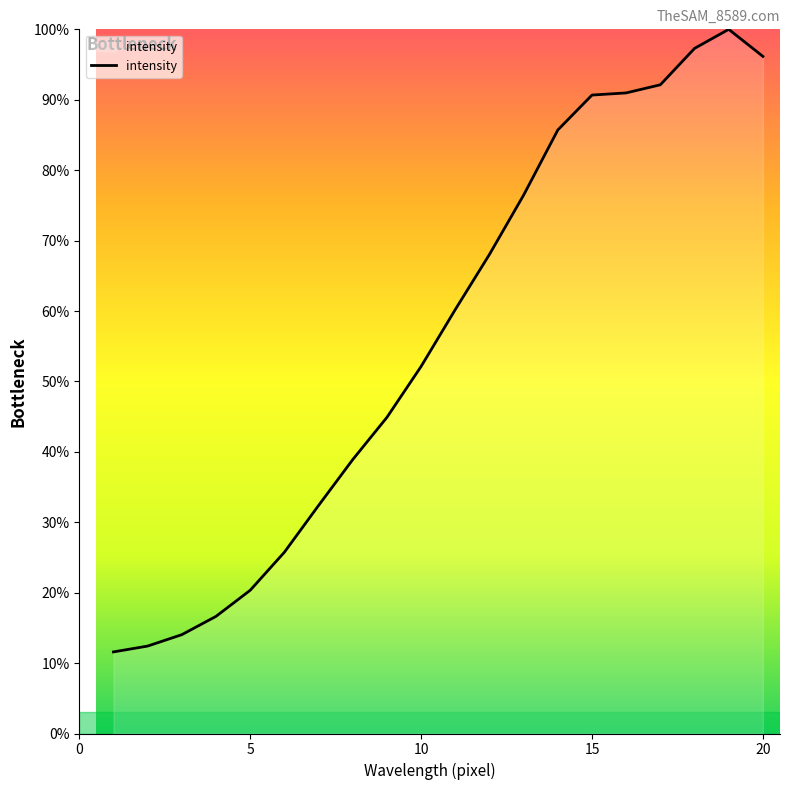

How many lines are shown in the chart?

1